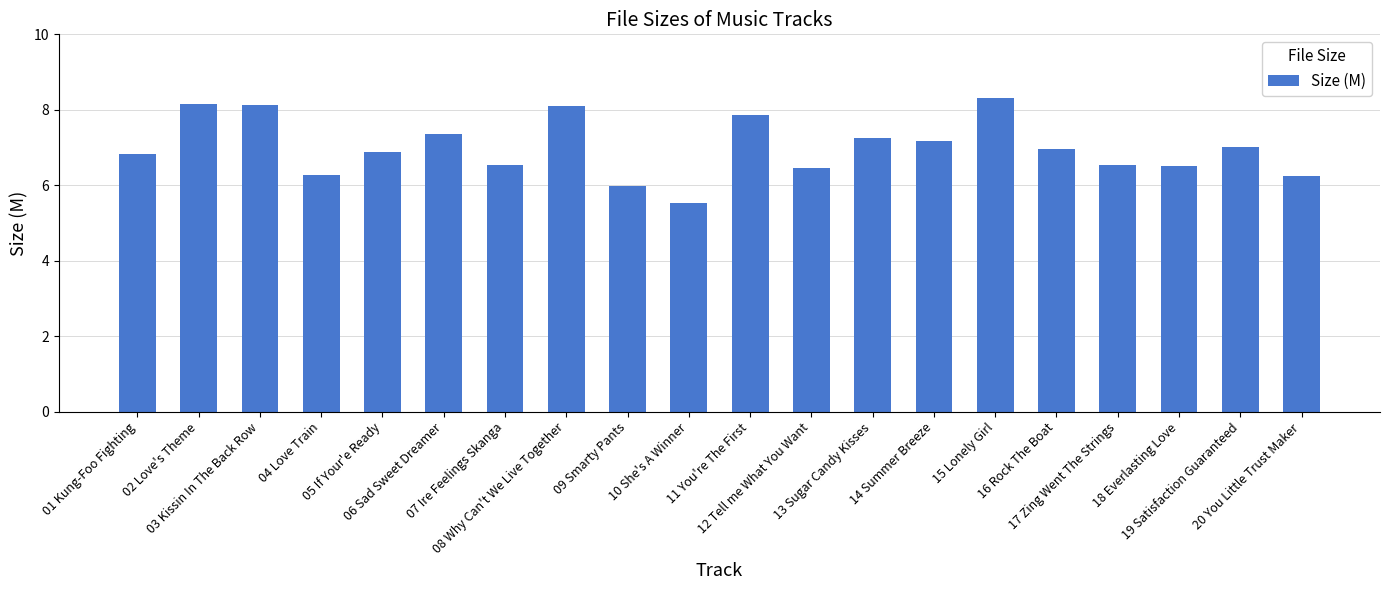

Count the number of data series in this chart.

1